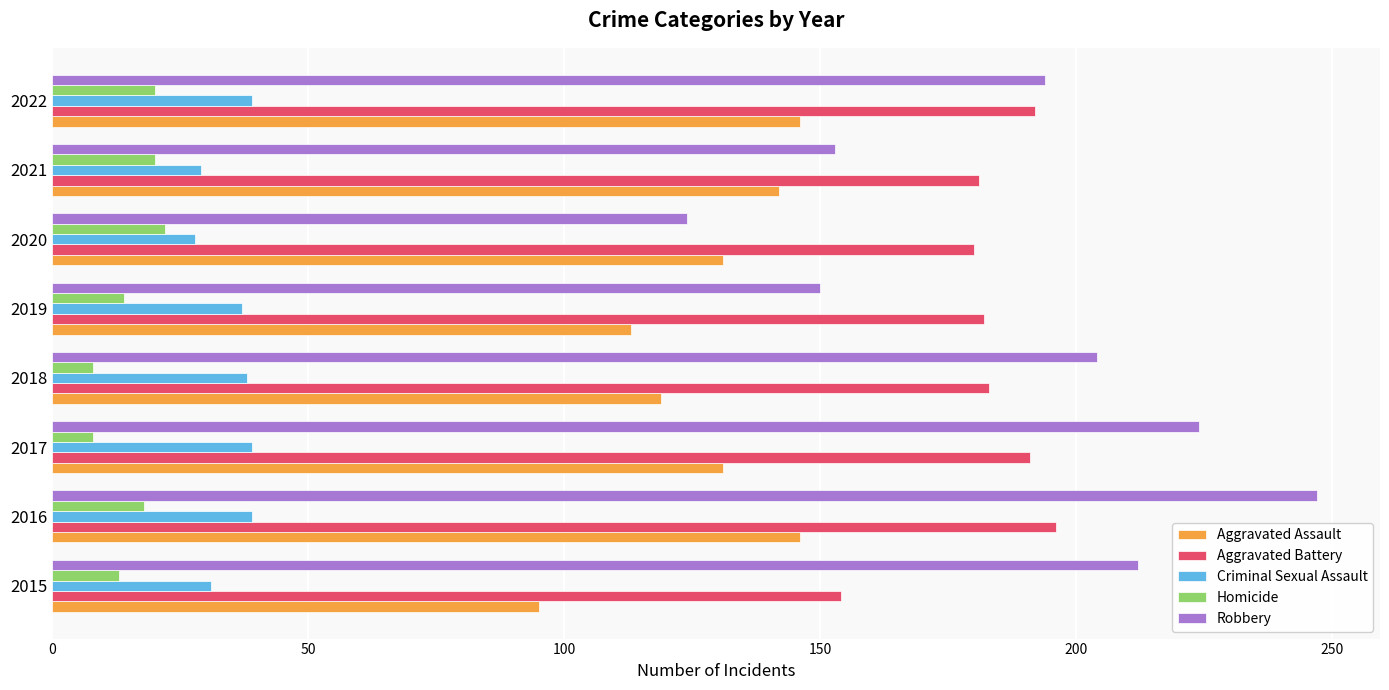

What is the total value across all series at 2021?

525